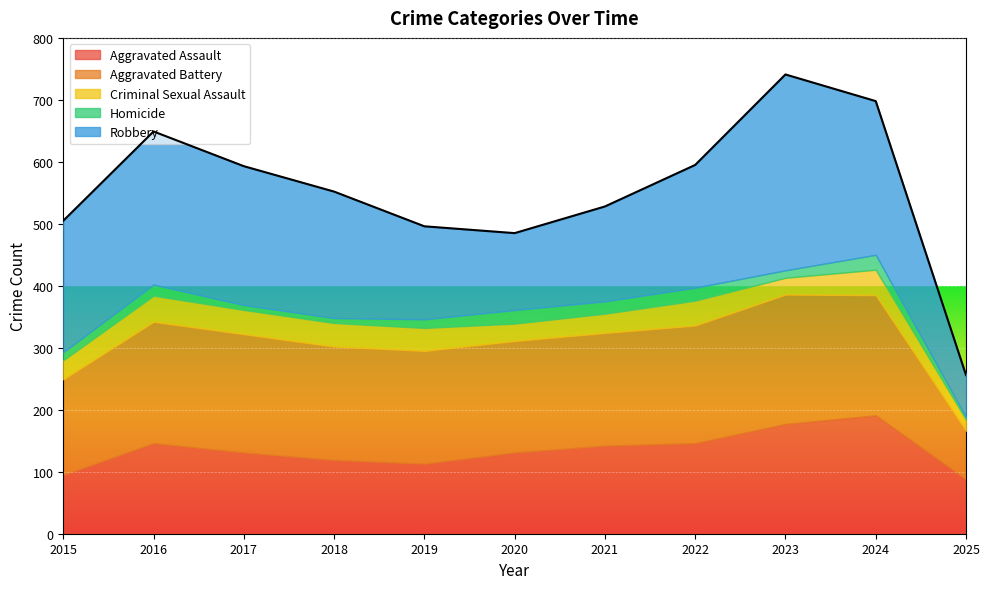

Reading left to right, what are all the values shown in this chart?

Aggravated Assault: 2015=95	2016=146	2017=131	2018=119	2019=113	2020=131	2021=142	2022=146	2023=177	2024=191	2025=88
Aggravated Battery: 2015=154	2016=196	2017=191	2018=183	2019=182	2020=180	2021=182	2022=190	2023=209	2024=194	2025=78
Criminal Sexual Assault: 2015=31	2016=42	2017=39	2018=38	2019=37	2020=28	2021=31	2022=40	2023=27	2024=41	2025=18
Homicide: 2015=13	2016=18	2017=8	2018=8	2019=14	2020=22	2021=20	2022=21	2023=12	2024=24	2025=4
Robbery: 2015=212	2016=247	2017=224	2018=204	2019=150	2020=124	2021=153	2022=198	2023=316	2024=248	2025=68